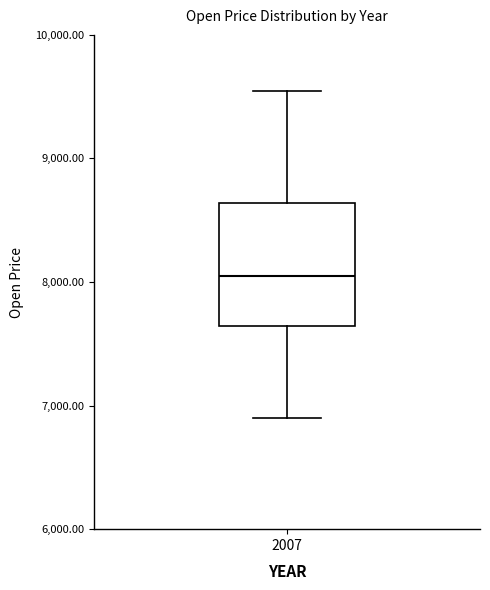

Transcribe this box plot: give where the median line is, the range the box spans, and where the two whiskers end, as read against the y-axis. The values are not printed on the chart, so give them approximately, as read against the axis.

median 8000, box 7600 to 8600, whiskers 6900 to 9500